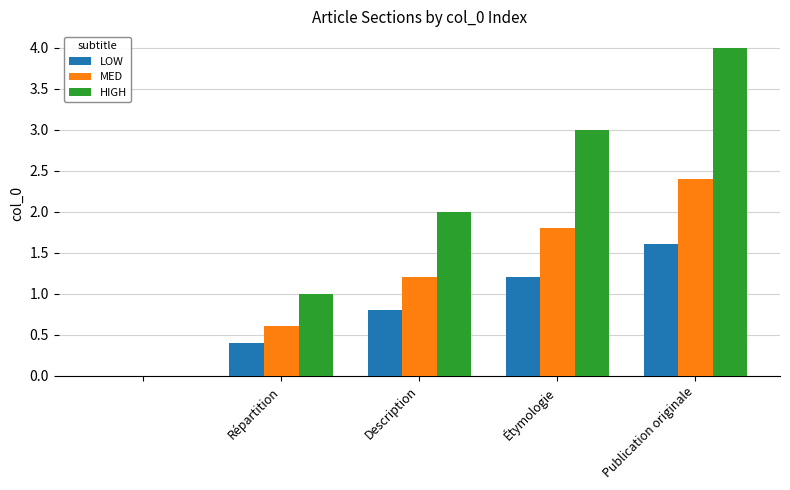

What is the maximum value shown in the chart?

4.0